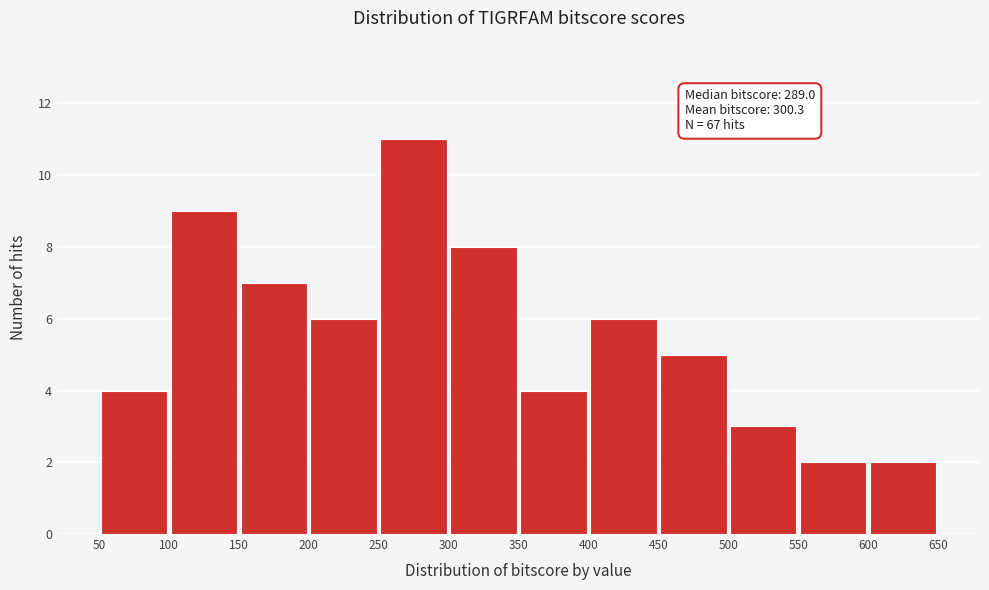

Which range on the x-axis has the tallest bar?

250 to 300